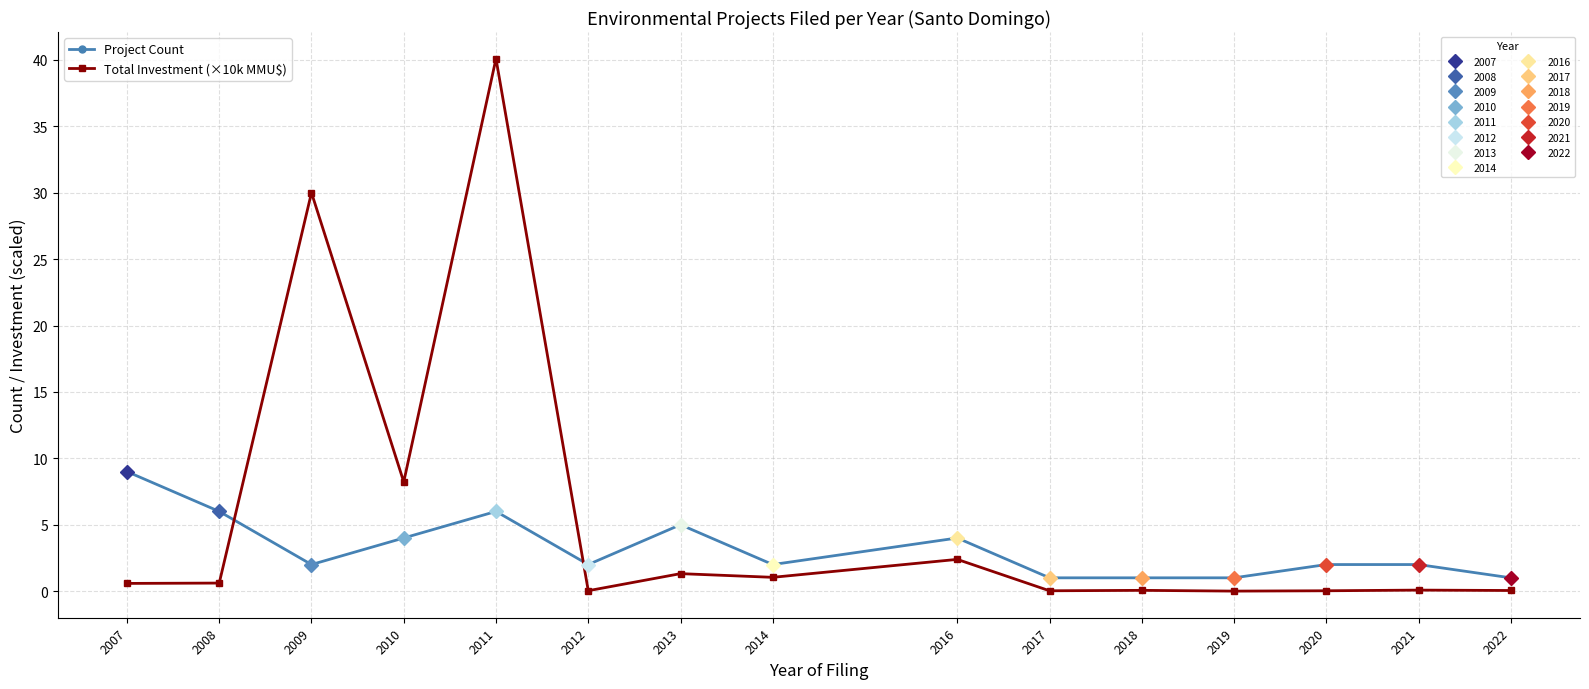

How many interior local valleys does the Total Investment (×10k MMU$) series have?

5